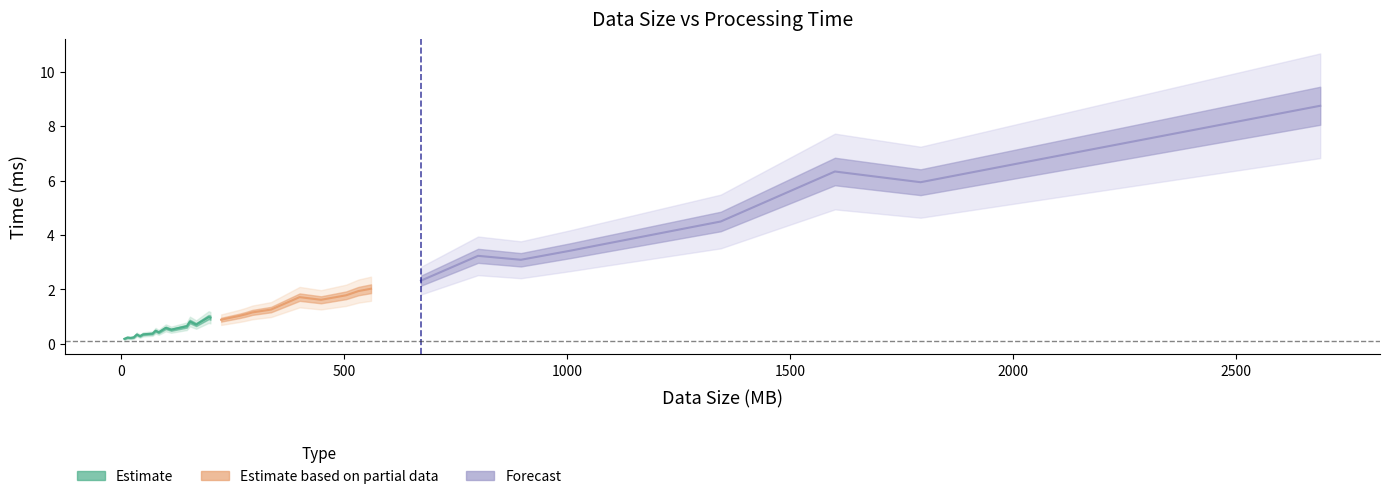

What is the sum of the values at 560 and 35?

2.4